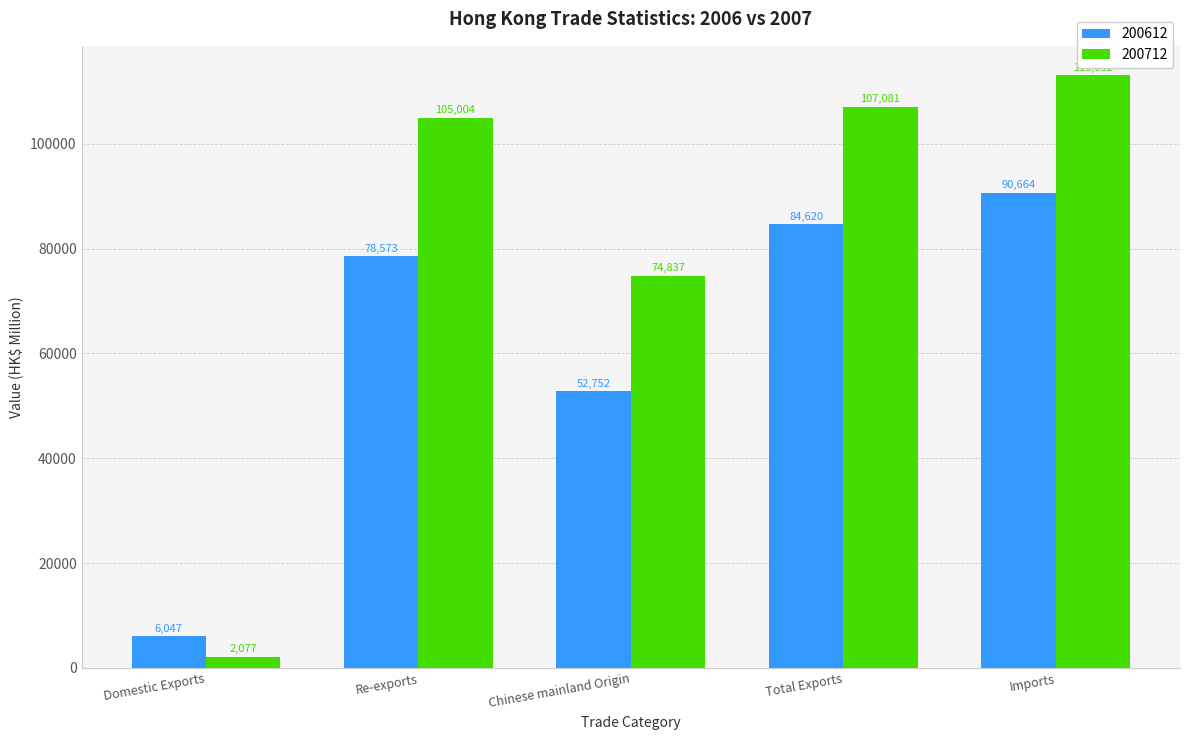

List the labels in order of 200712 value, largest first.

Imports, Total Exports, Re-exports, Chinese mainland Origin, Domestic Exports